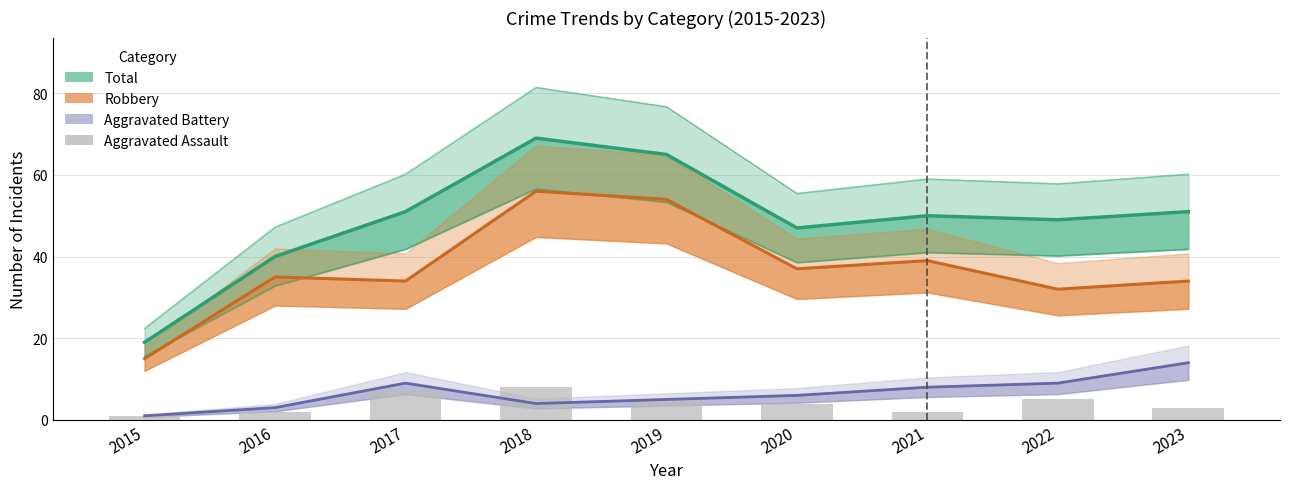

What is the difference between the maximum and minimum values in the Robbery series?

41